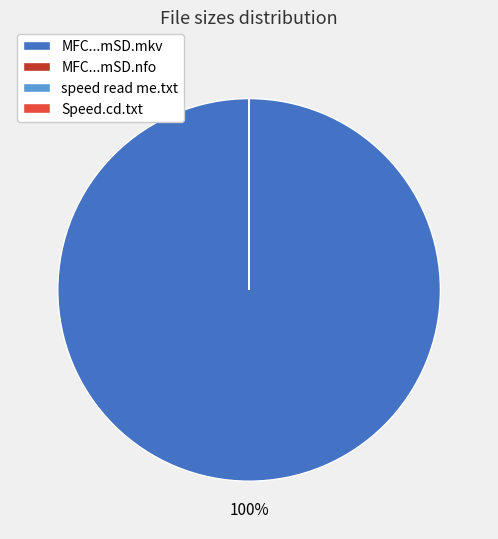

Which slice represents more than half of the pie?

MFC...mSD.mkv